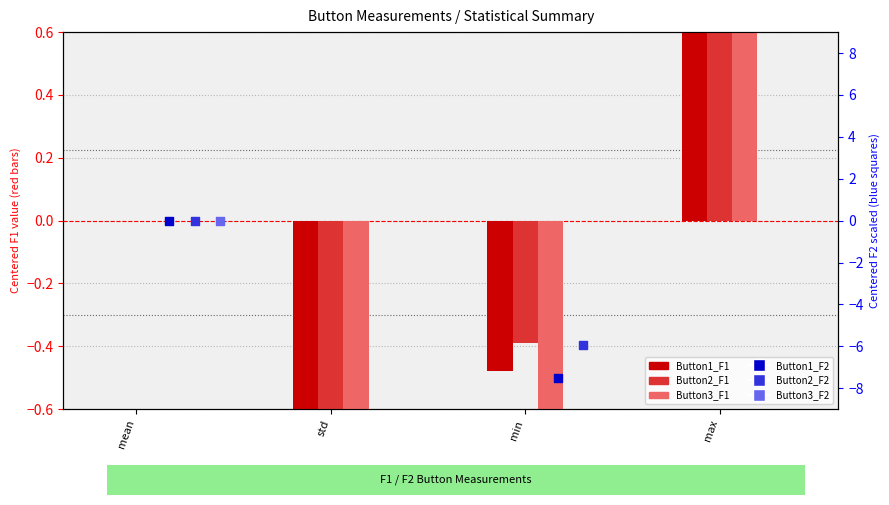

Which series reaches the minimum Y coordinate?

Button3_F2